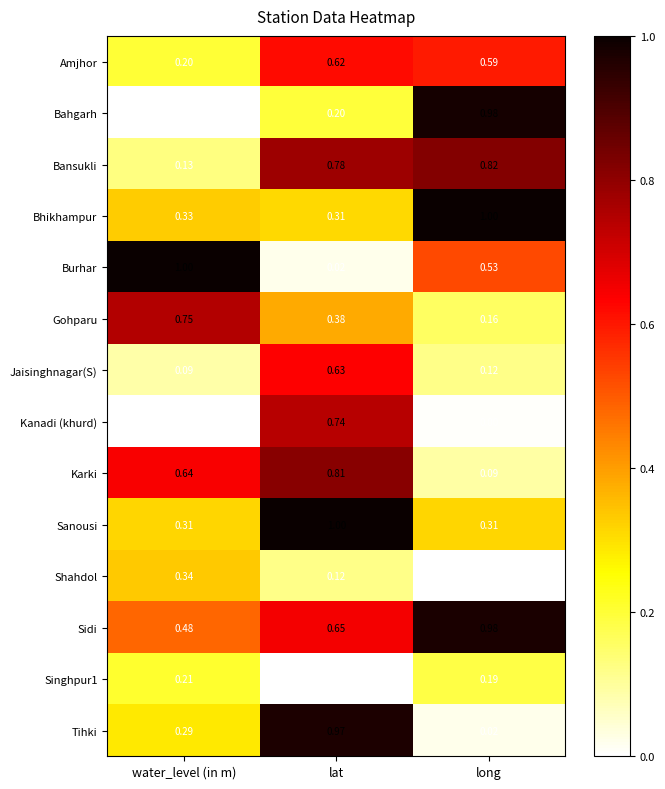

Where is Karki nearest to the value 0?

long